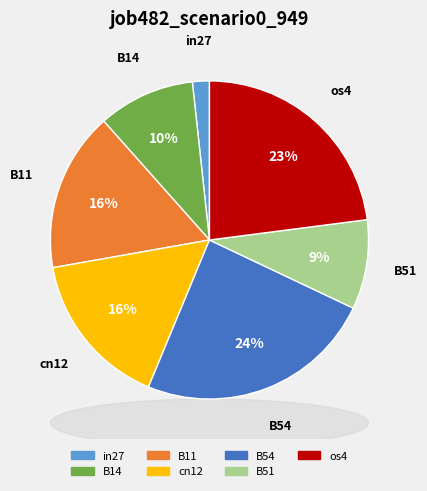

Is it true that B54 is 18% of the pie?

False